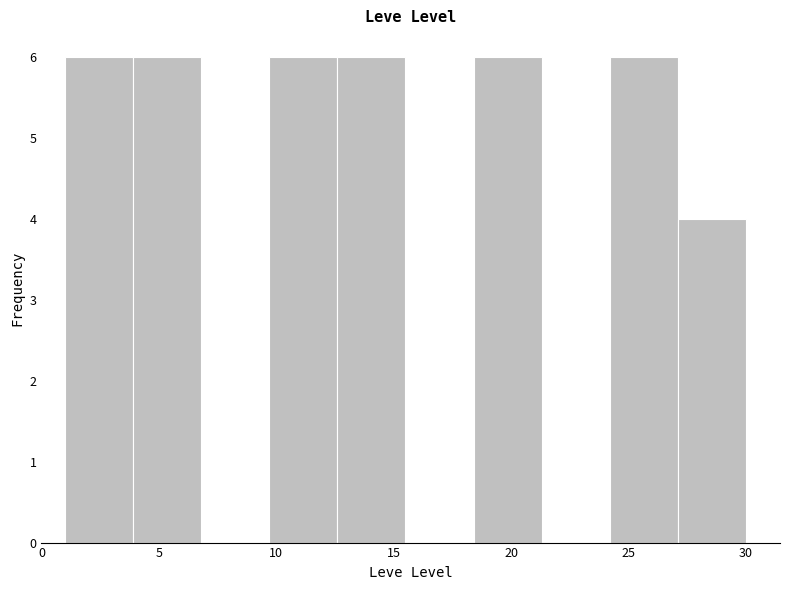

How tall is the bar that spans 18.4 to 21.3 on the x-axis? Neither the bar edges nor the heights are printed on the chart, so give them approximately, as read against the axes.

6